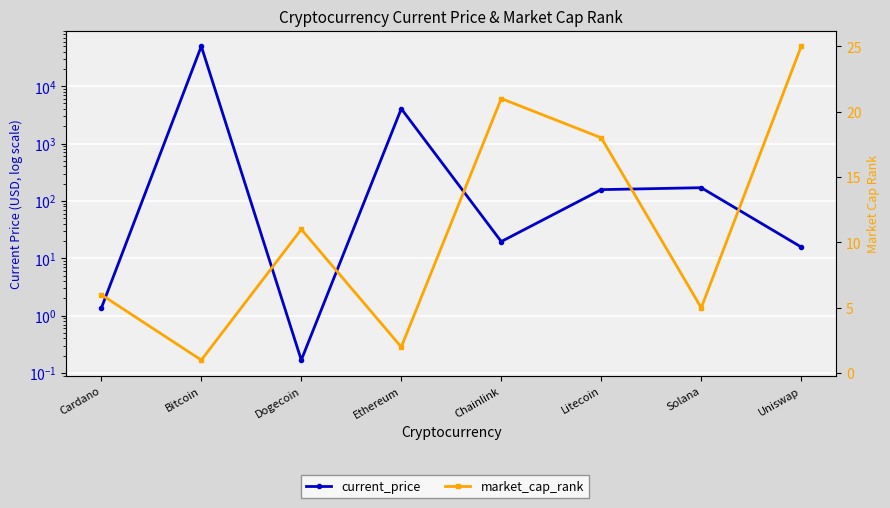

Reading right to left, extract all data points from this chart.

current_price: Uniswap=15.7	Solana=170.1	Litecoin=157.4	Chainlink=19.6	Ethereum=4054.0	Dogecoin=0.2	Bitcoin=49735.0	Cardano=1.4
market_cap_rank: Uniswap=25.0	Solana=5.0	Litecoin=18.0	Chainlink=21.0	Ethereum=2.0	Dogecoin=11.0	Bitcoin=1.0	Cardano=6.0